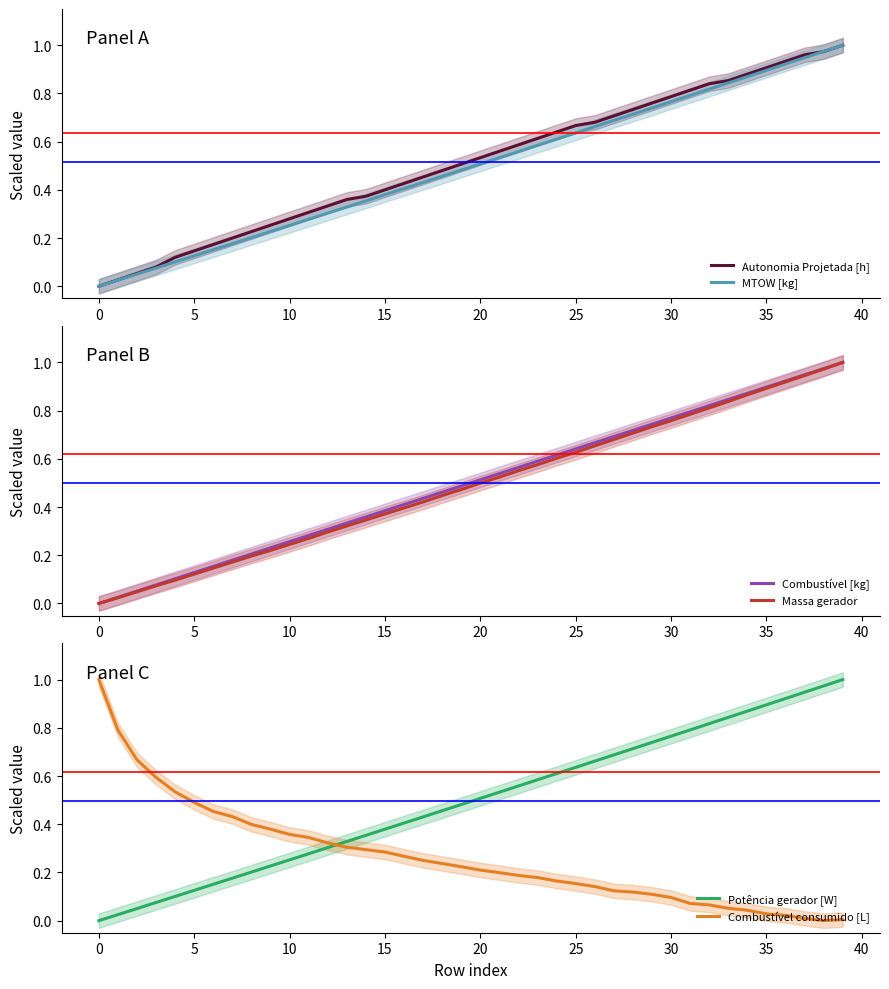

What is the label of the 3rd point from the right?

37